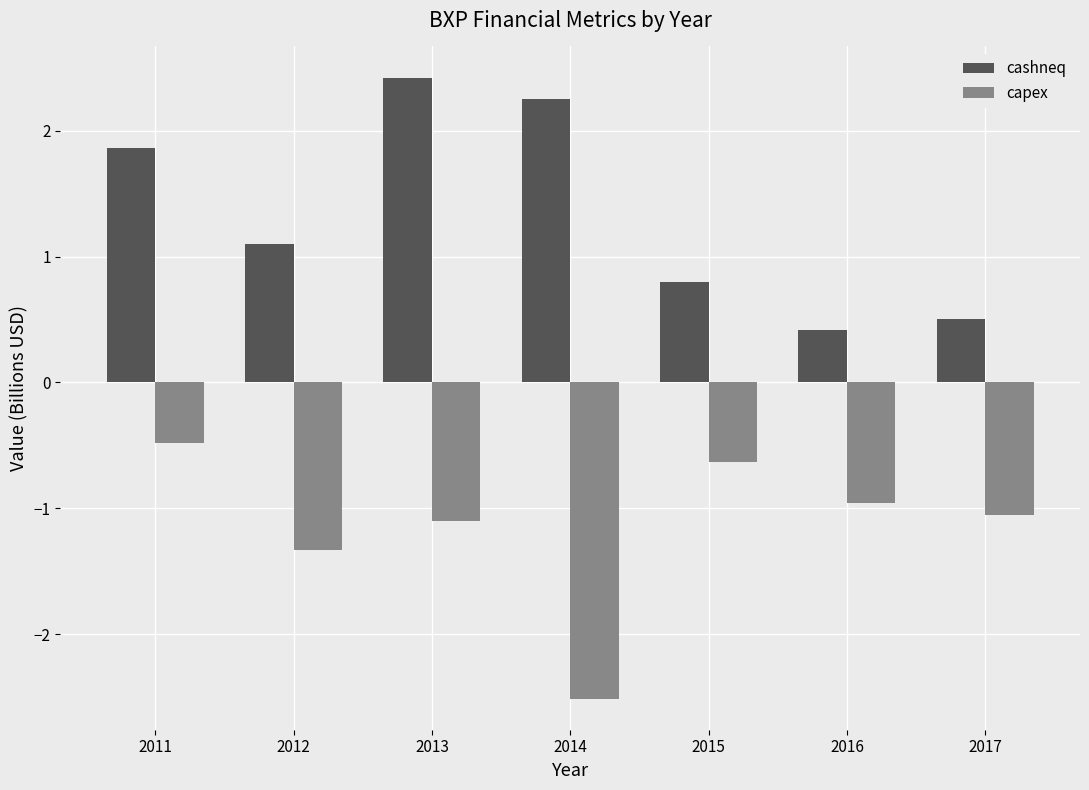

What is the sum of all cashneq values?

9.4